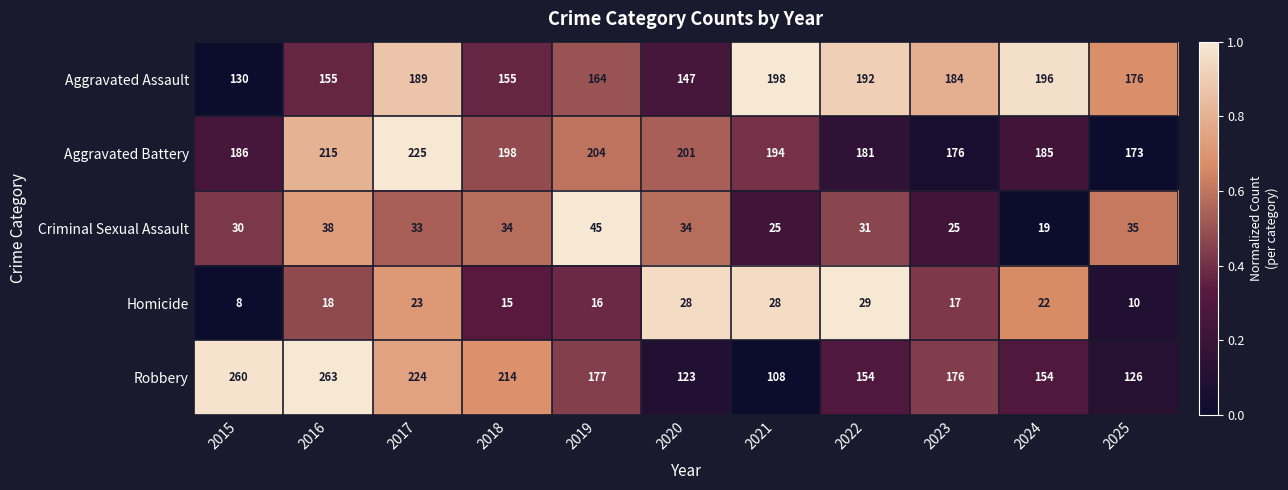

At 2018, list the series in order from smallest to largest.

Homicide, Criminal Sexual Assault, Aggravated Assault, Aggravated Battery, Robbery